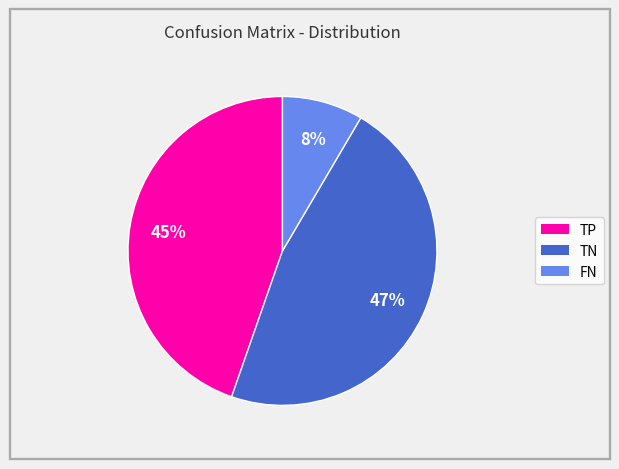

Is there any slice that represents more than half of the pie?

No